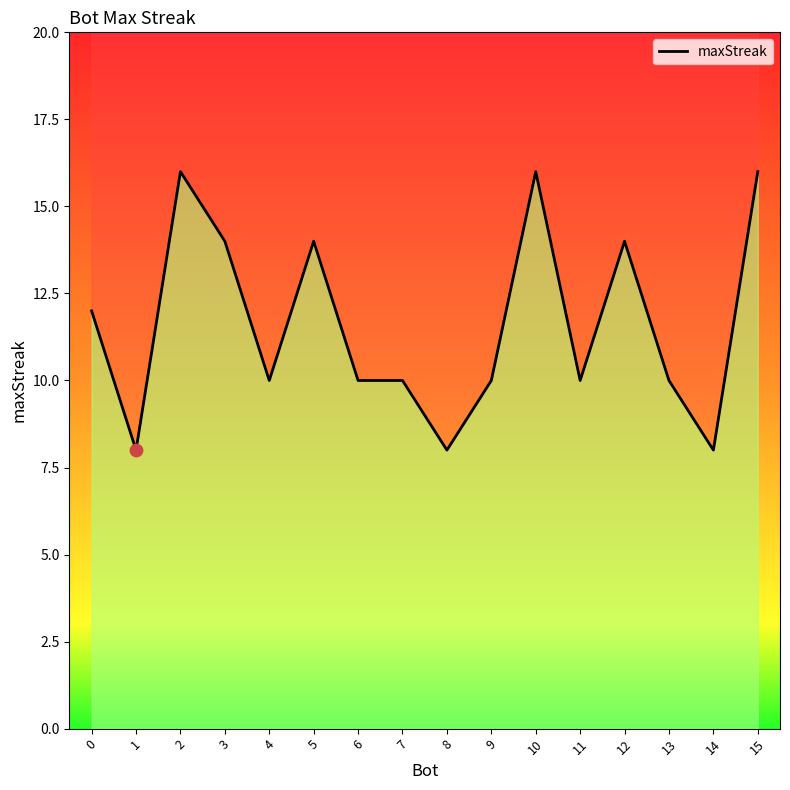

What is the change in value from 4 to 5?

+4